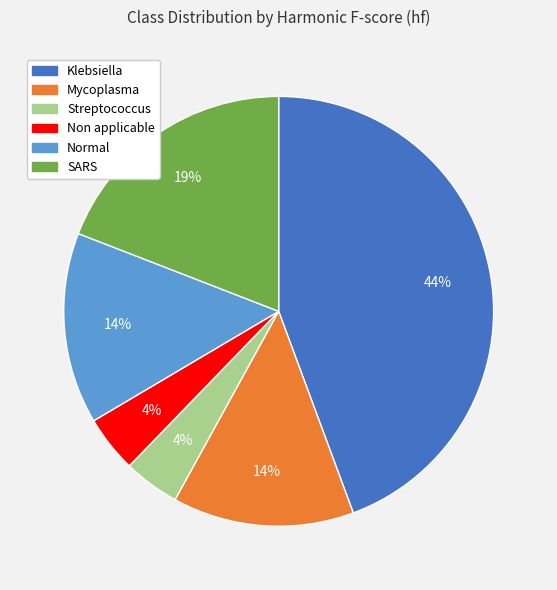

Is there a majority slice in this chart?

No